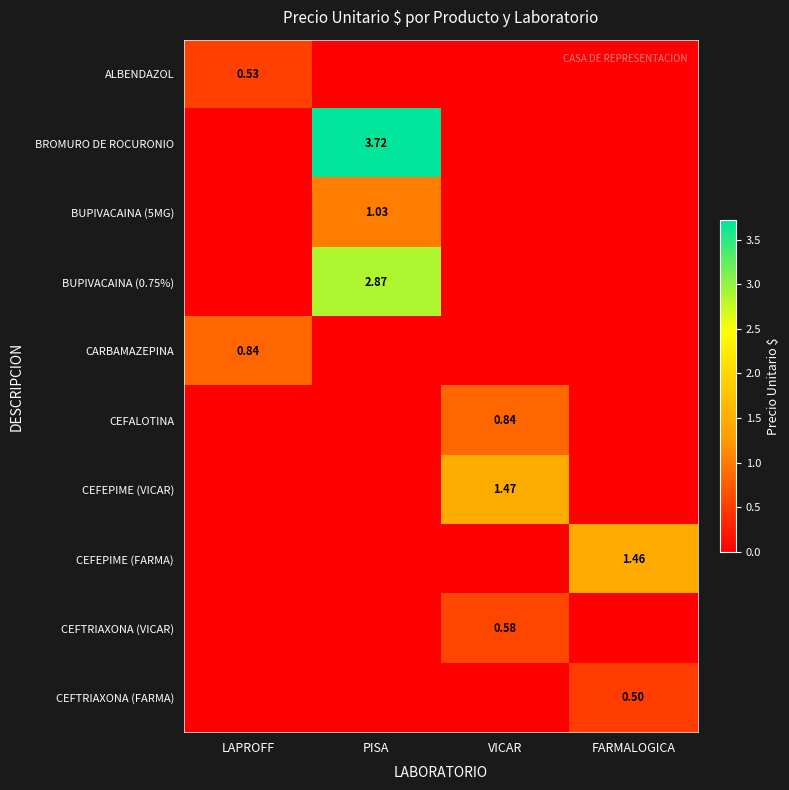

List the labels in order of CARBAMAZEPINA value, largest first.

LAPROFF, PISA, VICAR, FARMALOGICA